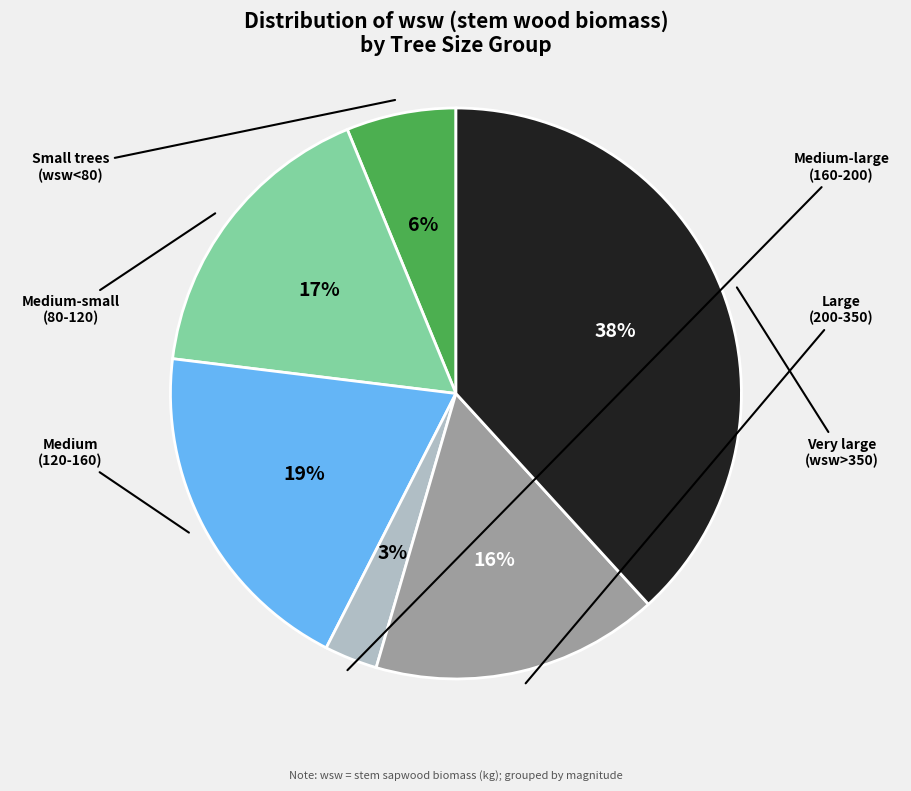

To the nearest percent, what is the average slice percentage?

17%